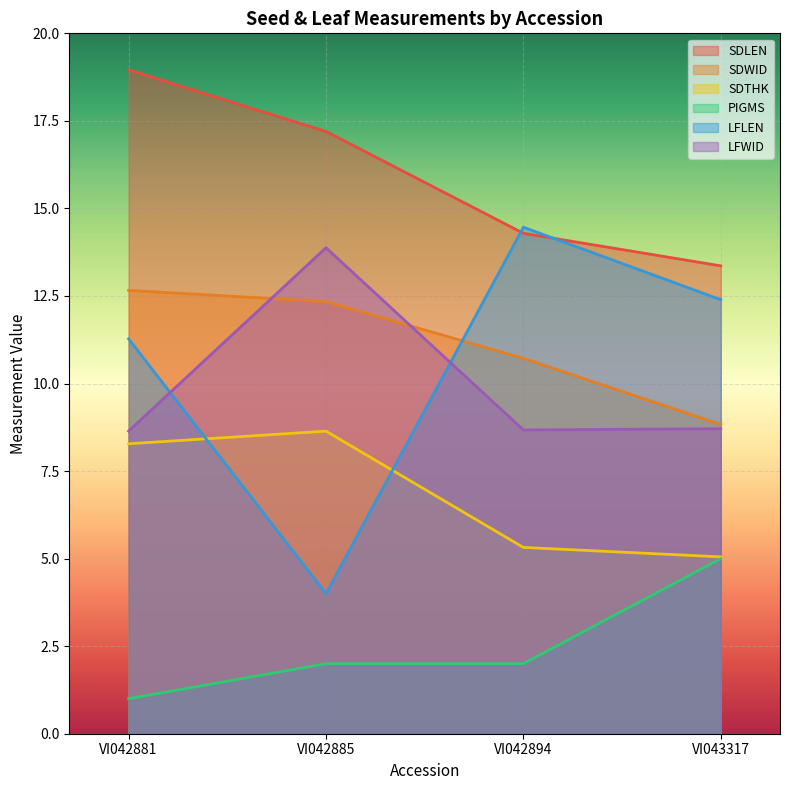

What is the difference between the SDWID values at VI042881 and VI042894?

1.9